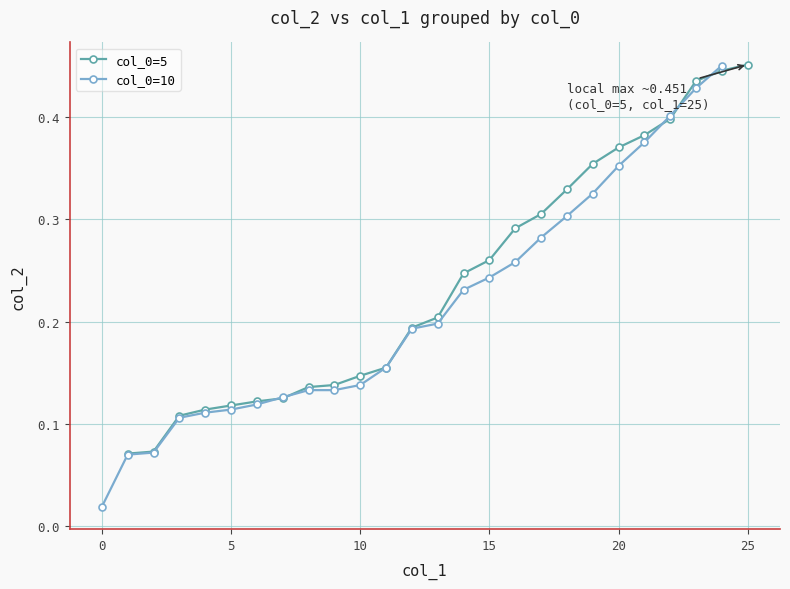

How many col_0=5 values are between 0 and 1?

25